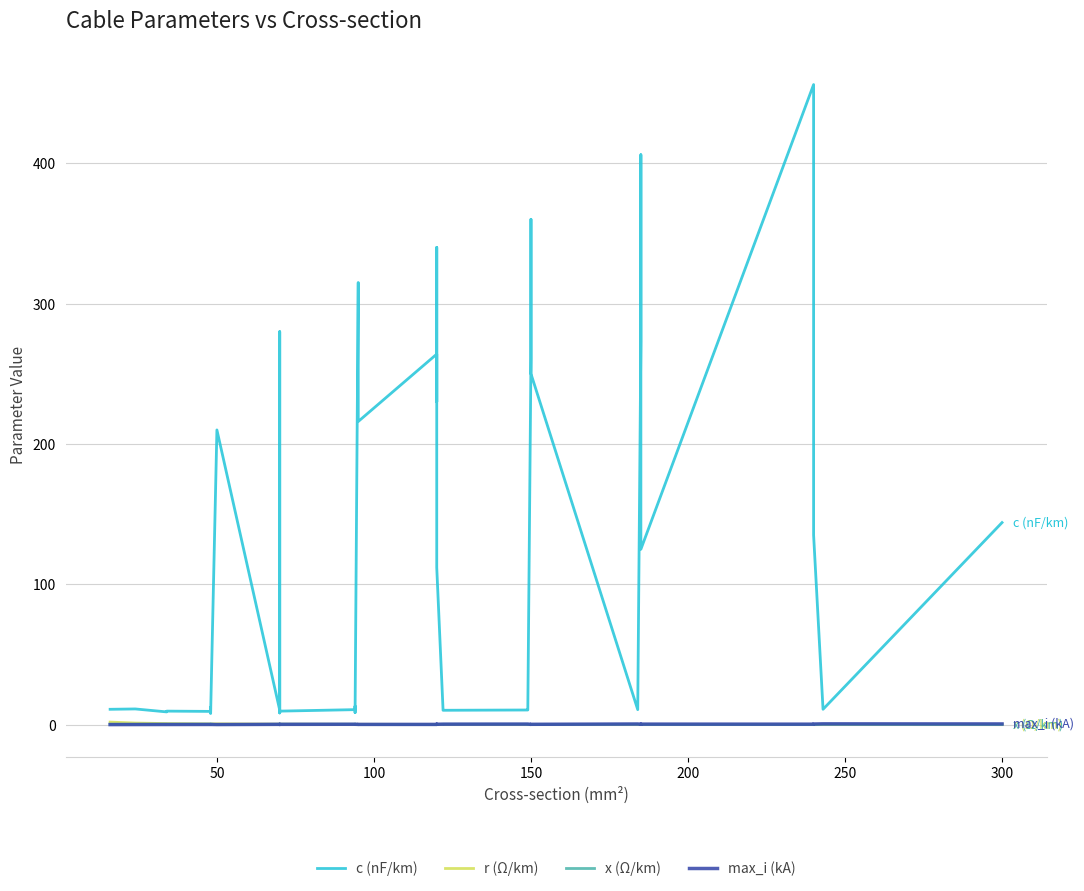

Which series has the widest spread of values?

c (nF/km)